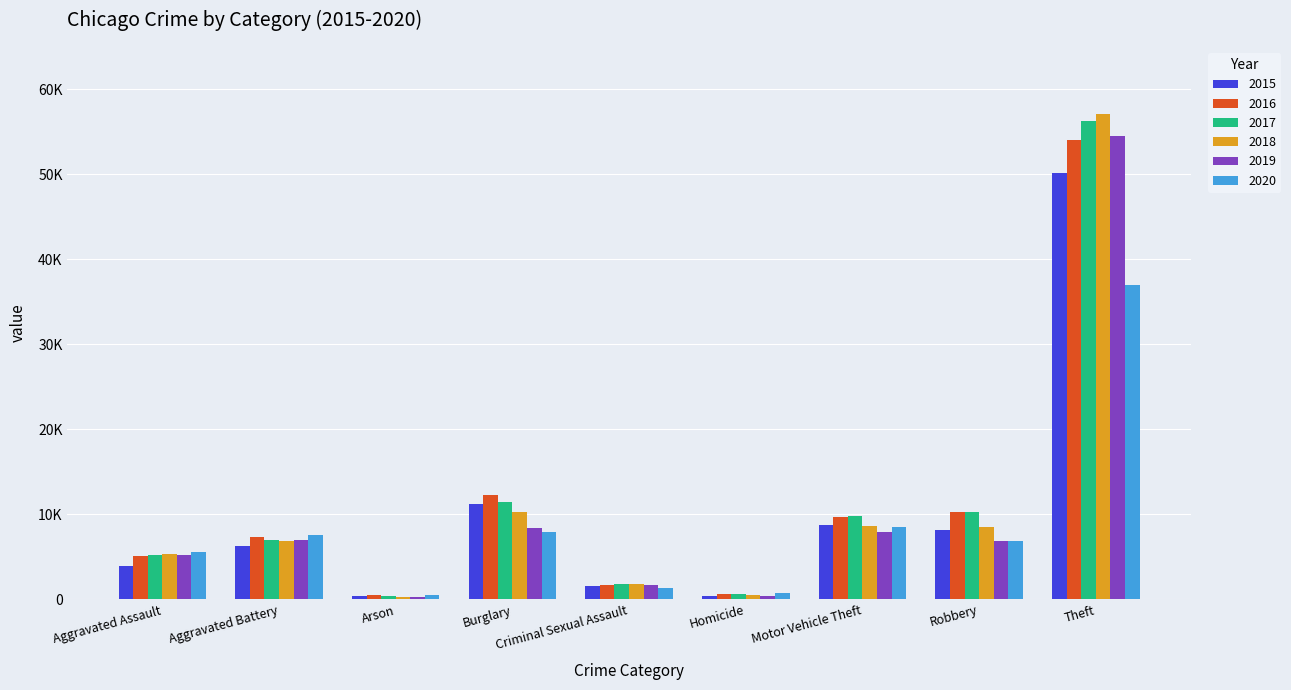

At which category is the sum across all series the highest?

Theft